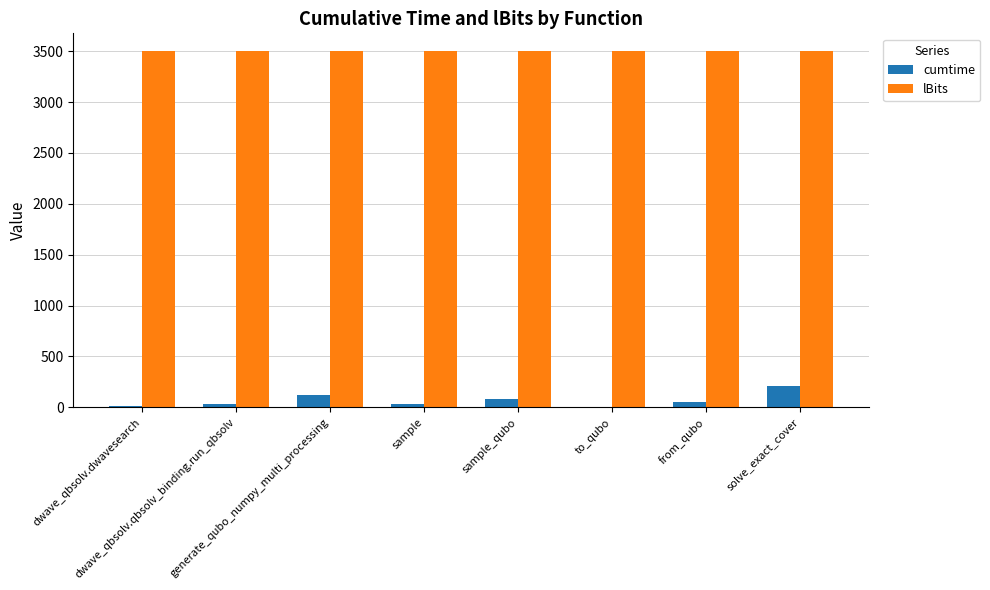

What is the approximate value of cumtime at dwave_qbsolv.dwavesearch?

8.9